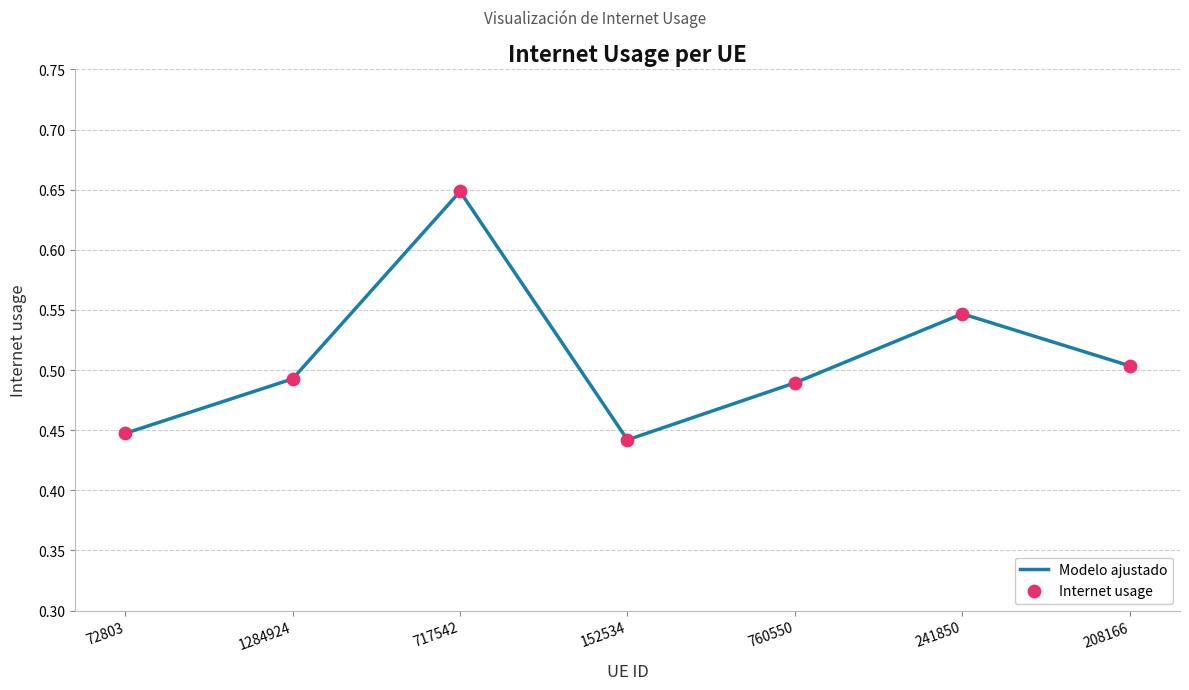

Between 208166 and 241850, which is larger?

241850